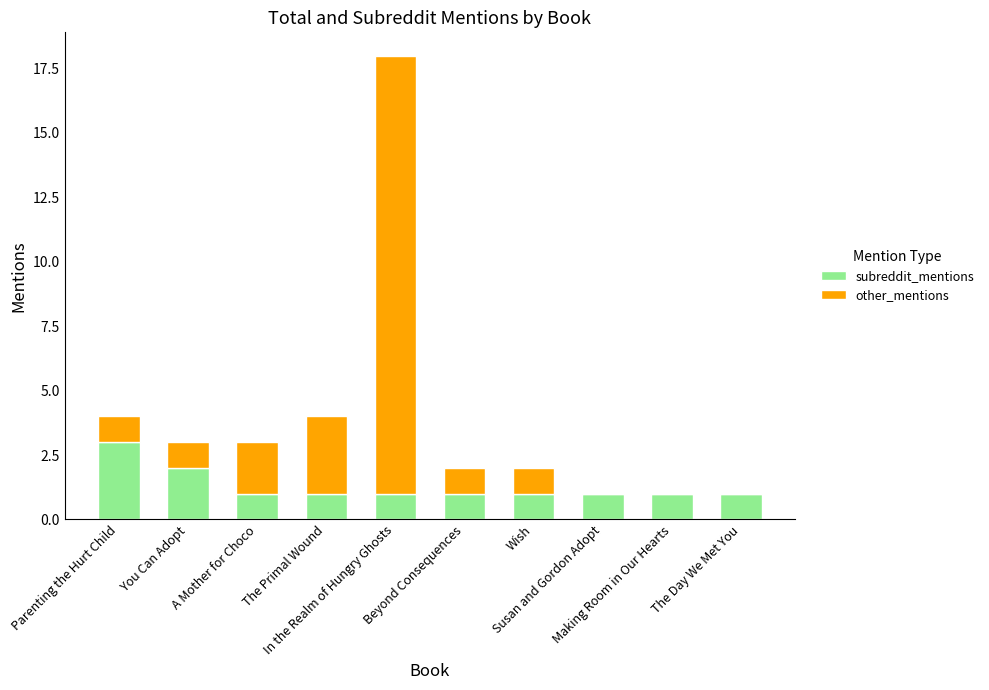

What is the sum of all subreddit_mentions values?

13